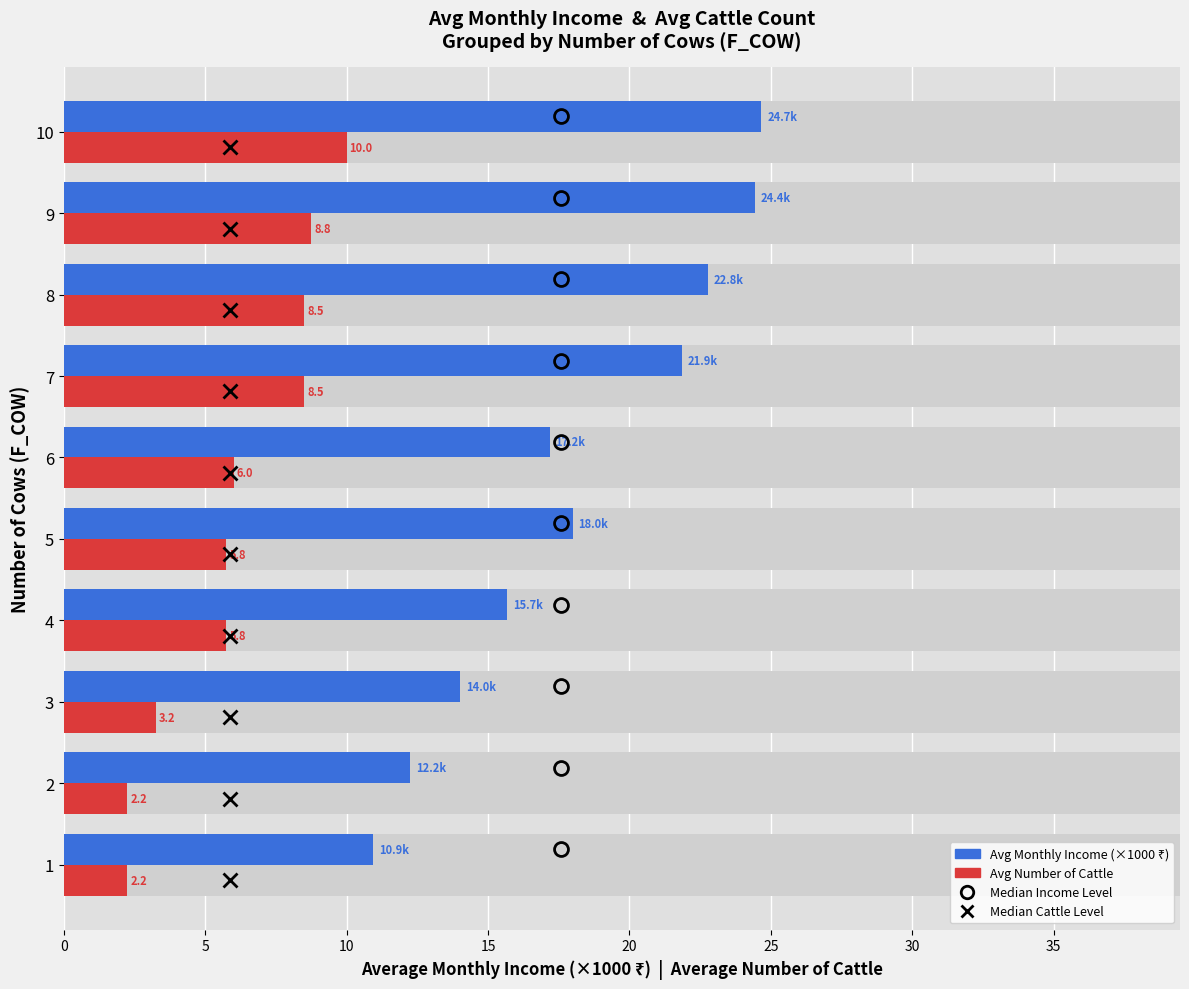

Rank the series at 25 from lowest to highest value.

Avg Number of Cattle, Avg Monthly Income (×1000 ₹)